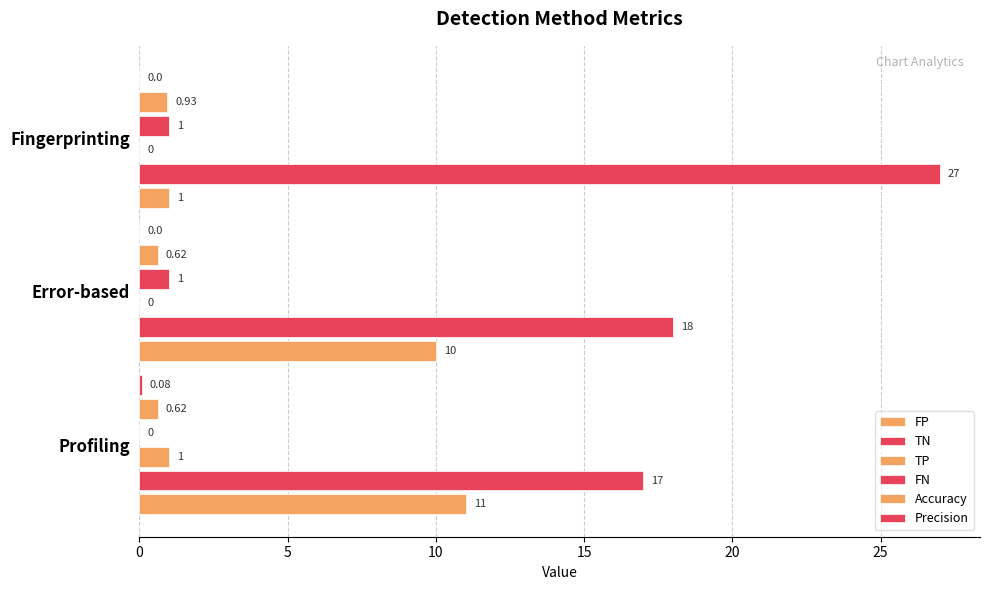

What is the maximum value shown in the chart?

27.0